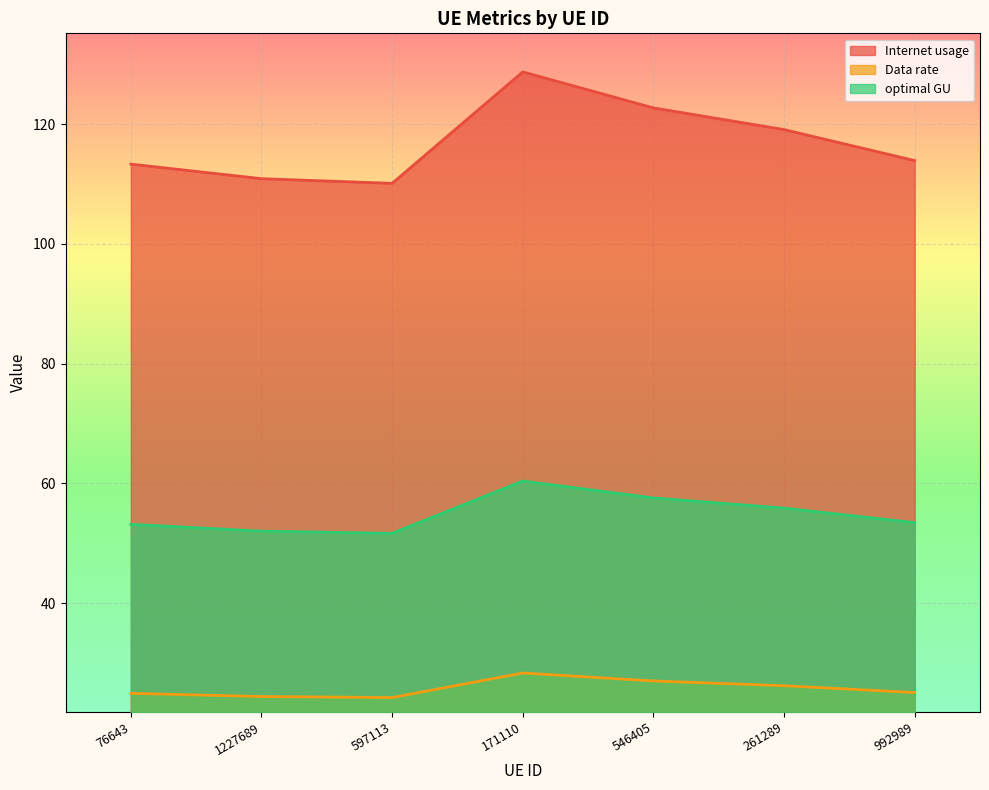

What is the difference between the second highest and minimum values in the Data rate series?

2.8